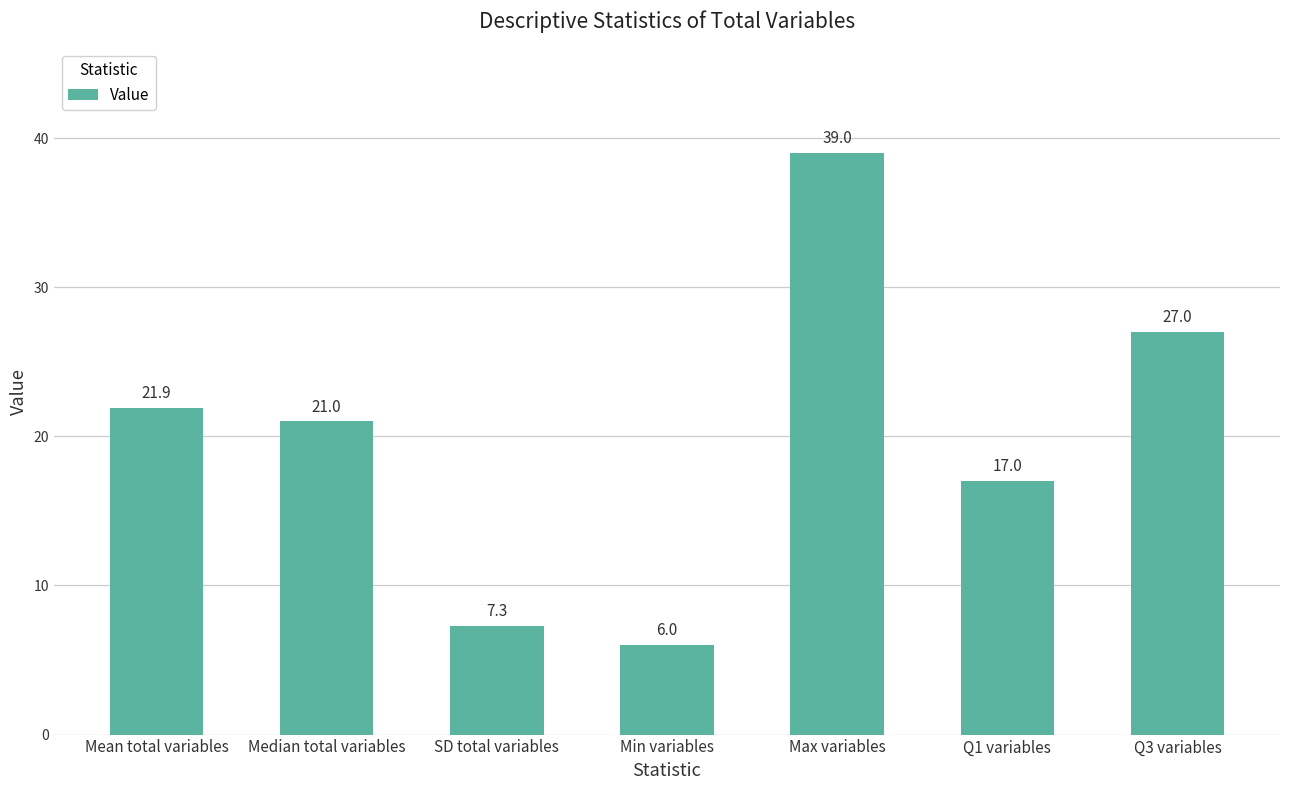

What is the difference between the second highest and minimum values?

21.0